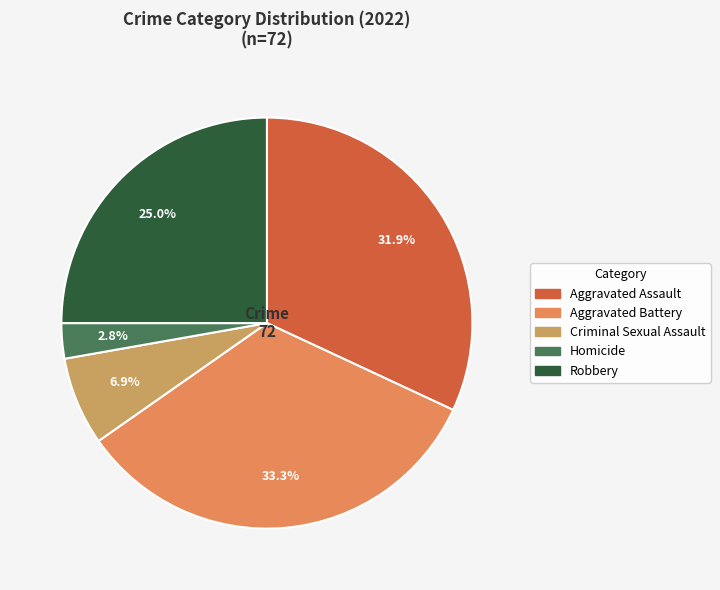

What percentage is the Criminal Sexual Assault slice, to the nearest percent?

7%